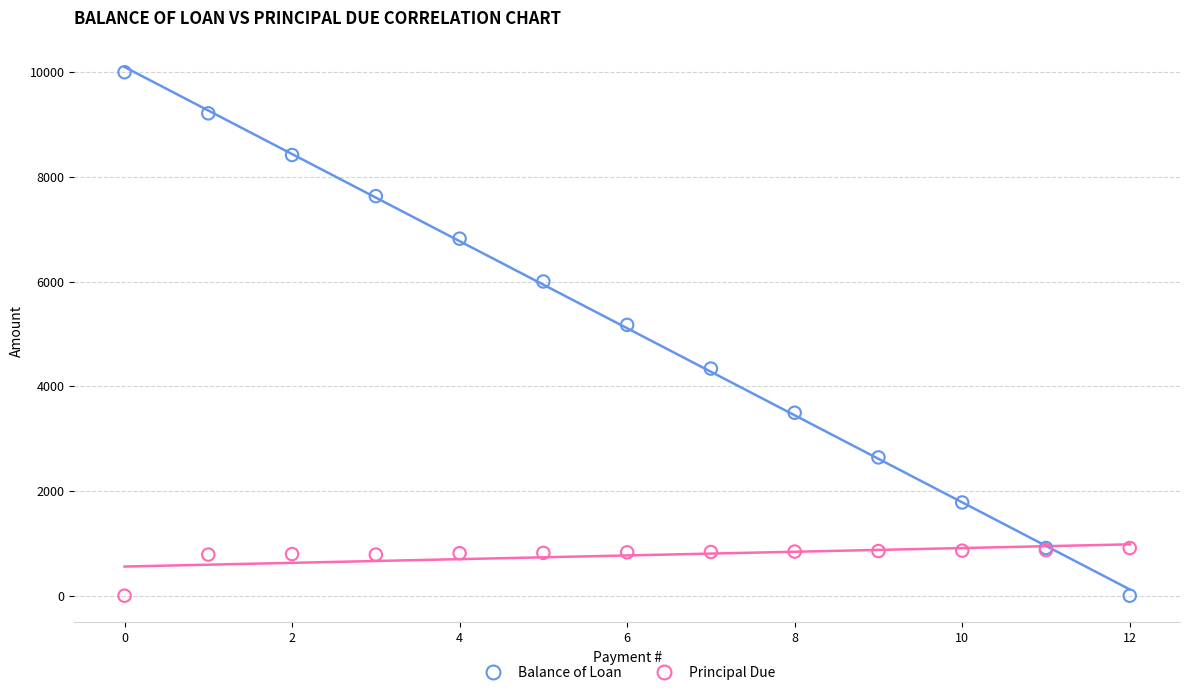

Across all series, what Y value is closest to 5000?

5173.6